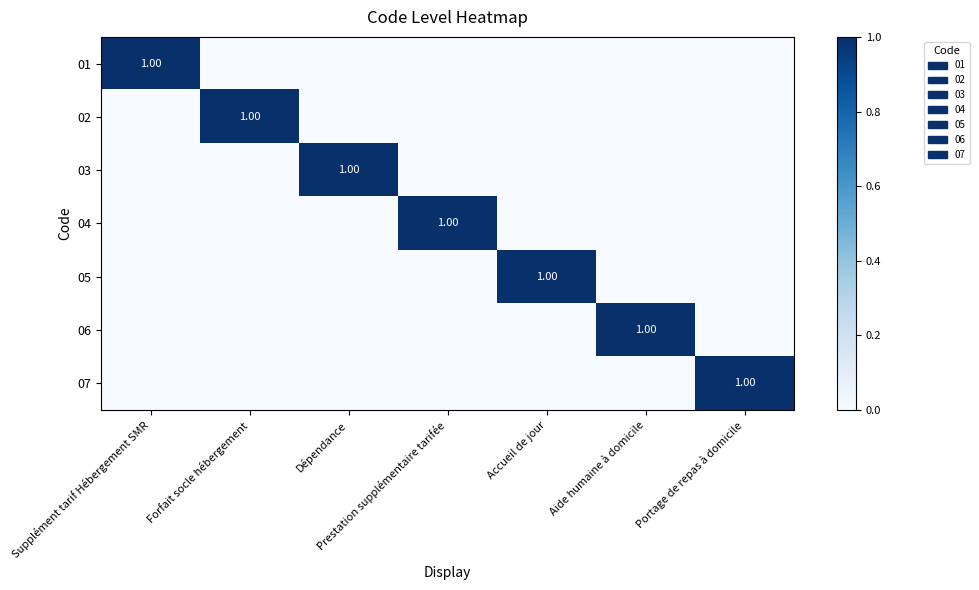

The value of 01 at Prestation supplémentaire tarifée is 0. True or false?

True